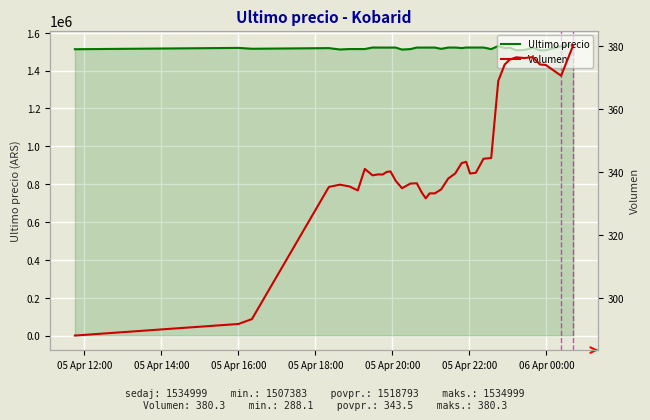

True or false: Ultimo precio and Volumen cross at least once.

False